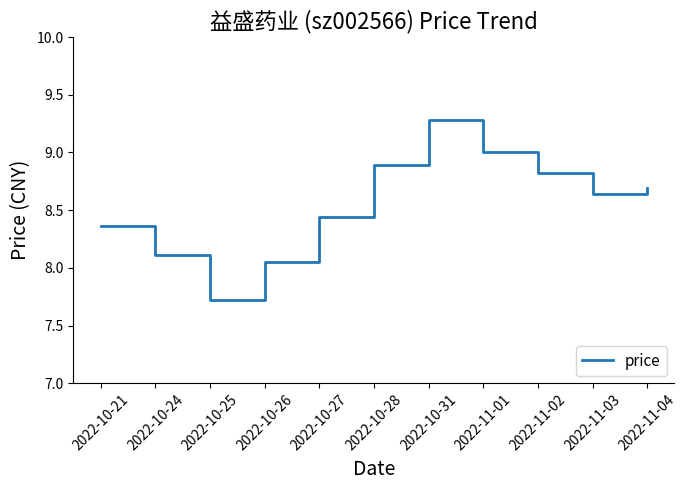

What is the change in value from 2022-10-21 to 2022-10-25?

-0.6